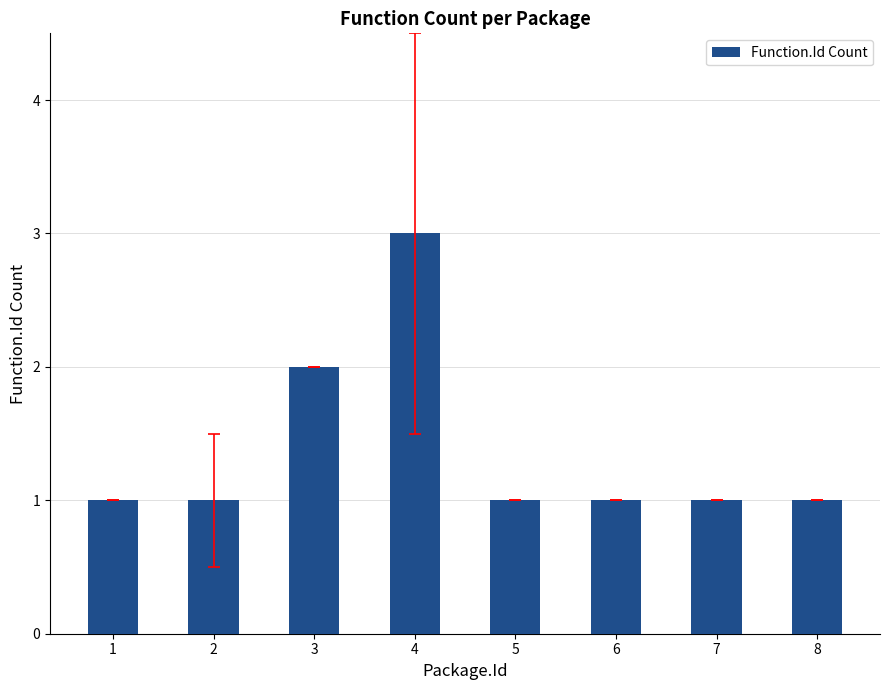

How many values are between 1 and 2?

7